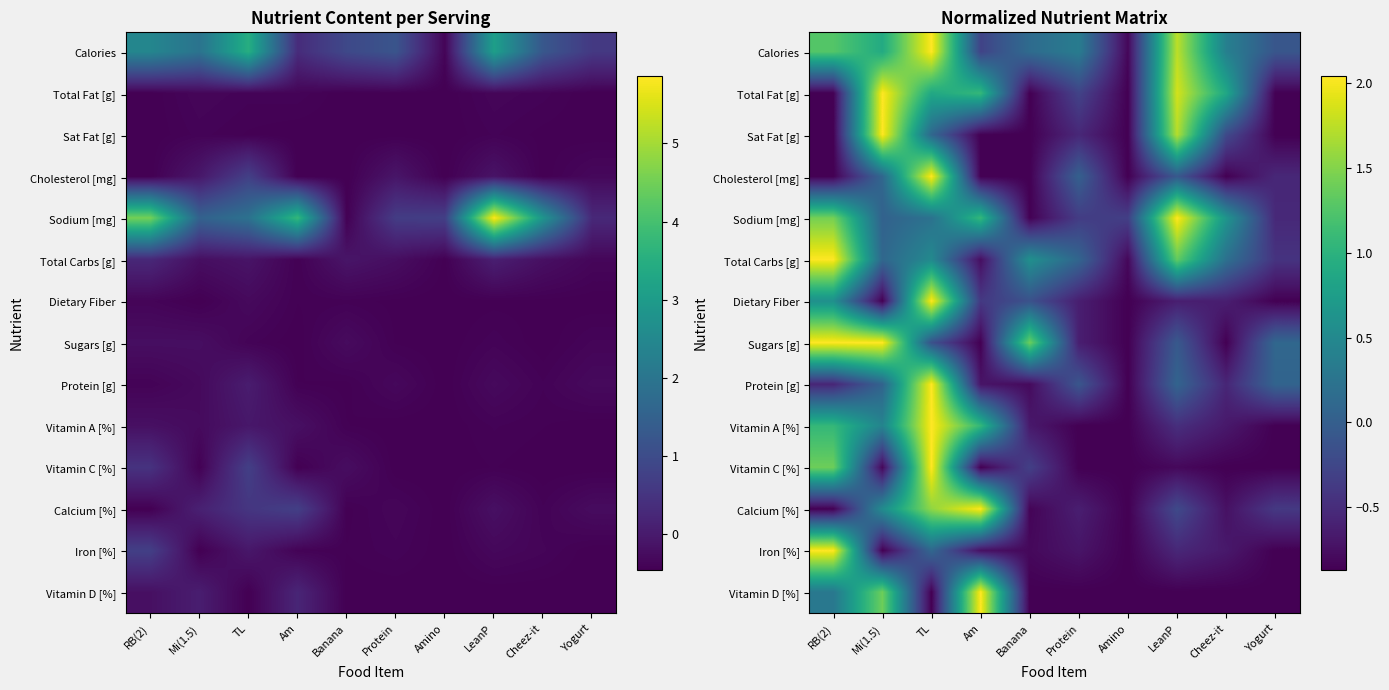

What is the difference between the maximum and minimum values in the Sugars [g] series?

2.9